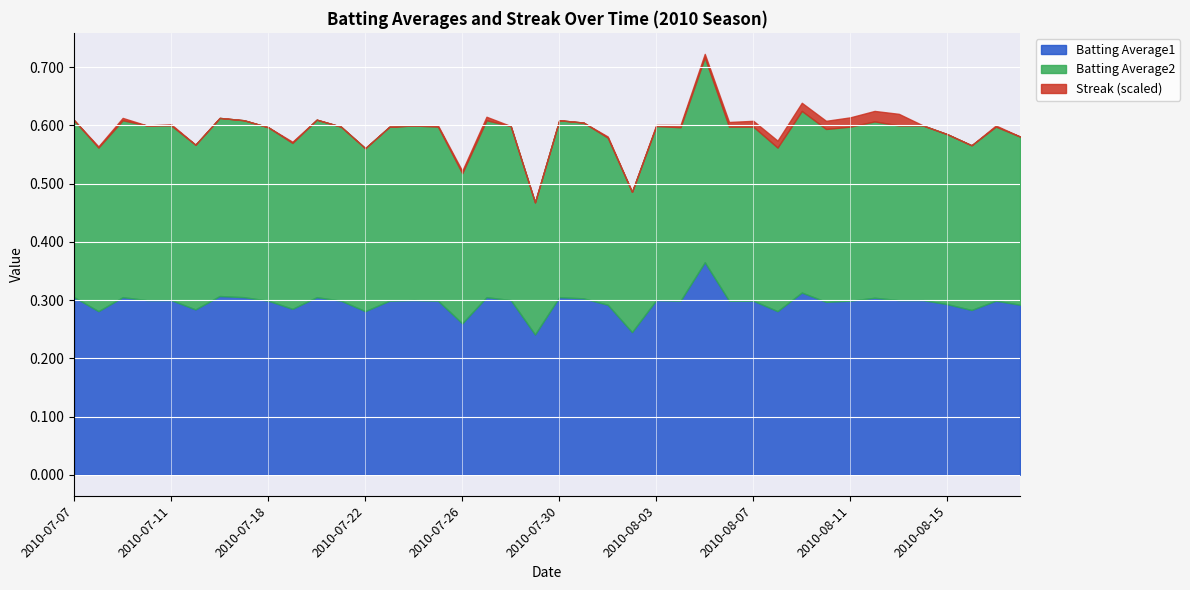

What are all the series names shown in the legend?

Batting Average1, Batting Average2, Streak (scaled)